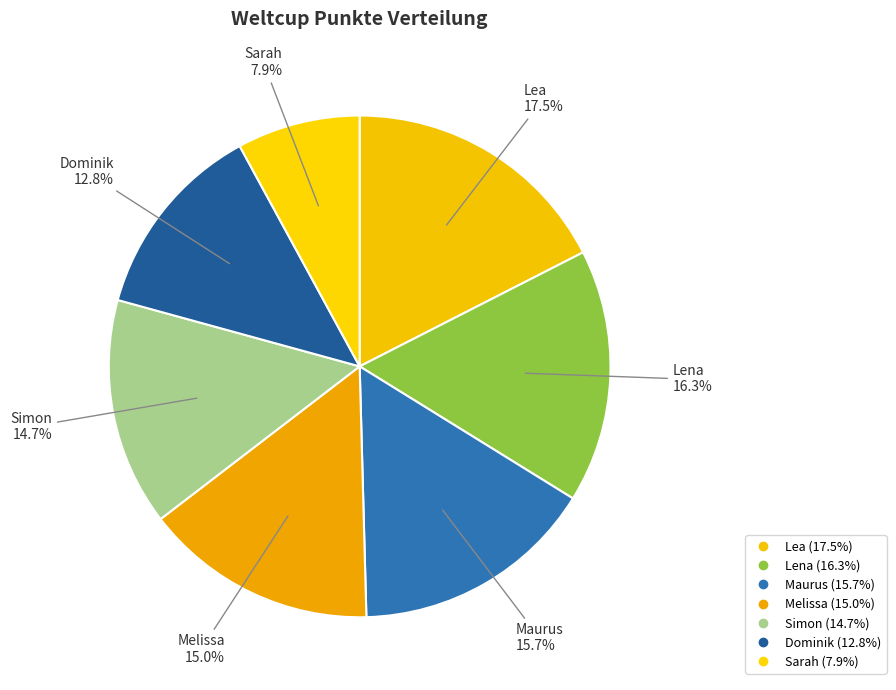

How many segments does this pie chart have?

7